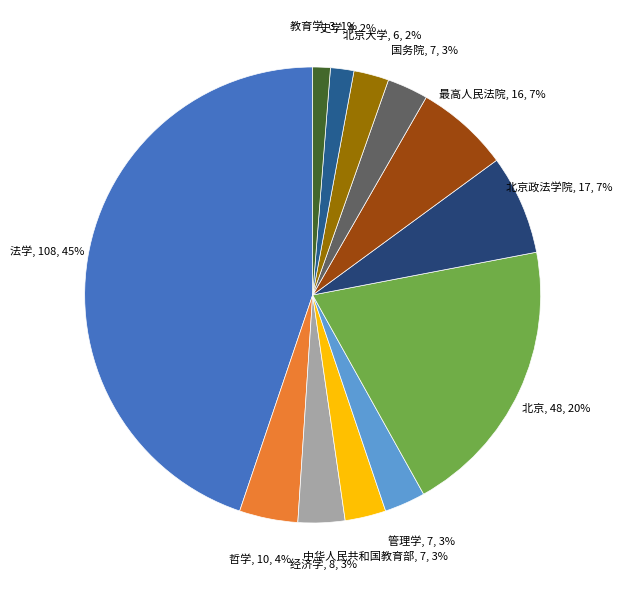

Is there a majority slice in this chart?

No